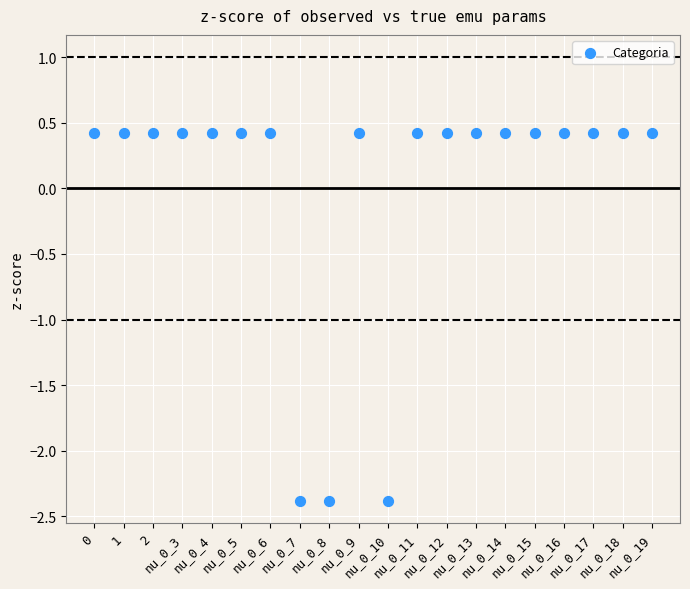

What is the range of Y values (max minus min)?

2.8